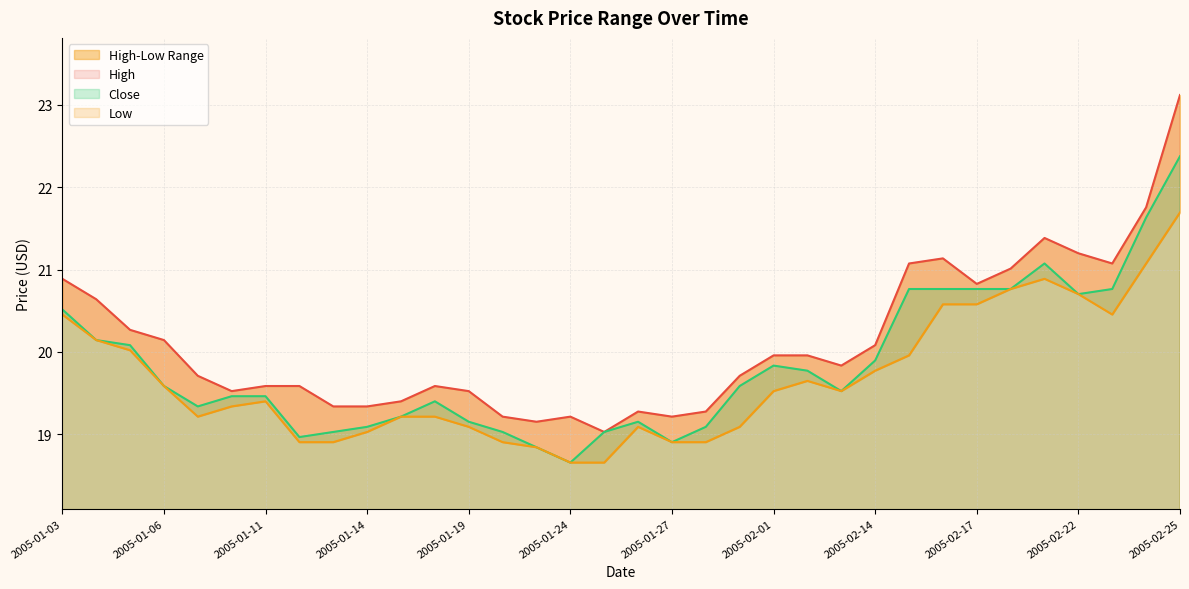

What is the maximum value shown in the chart?

23.1